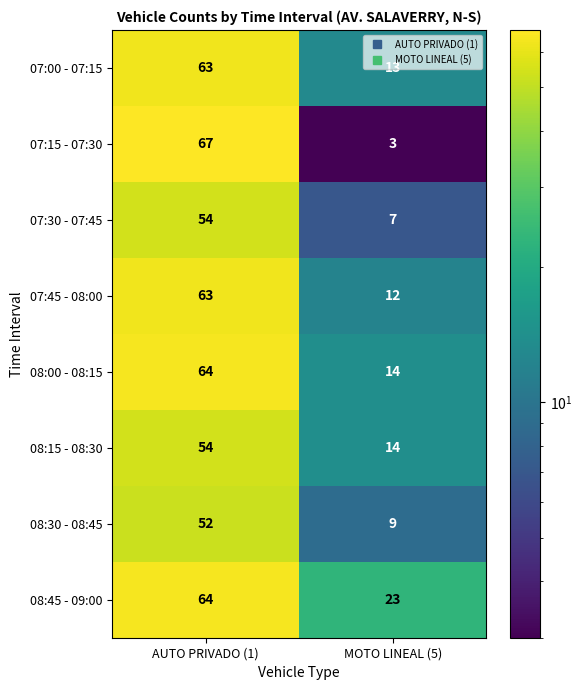

What is the total value across all series at AUTO PRIVADO (1)?

481